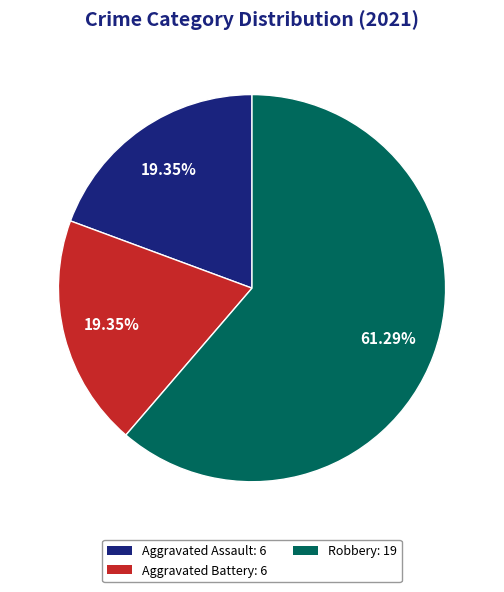

Which category accounts for the majority?

Robbery: 19